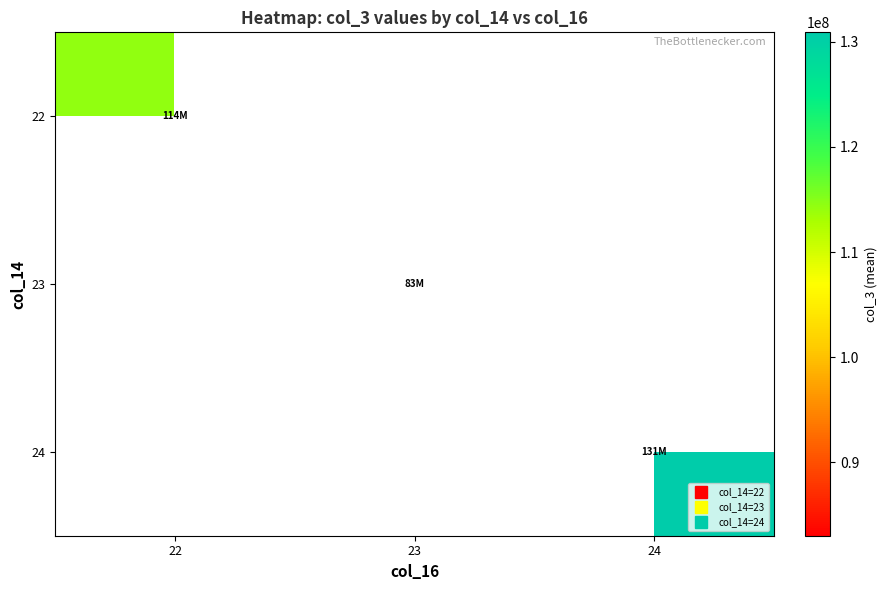

What is the greatest value displayed?

130905241.6